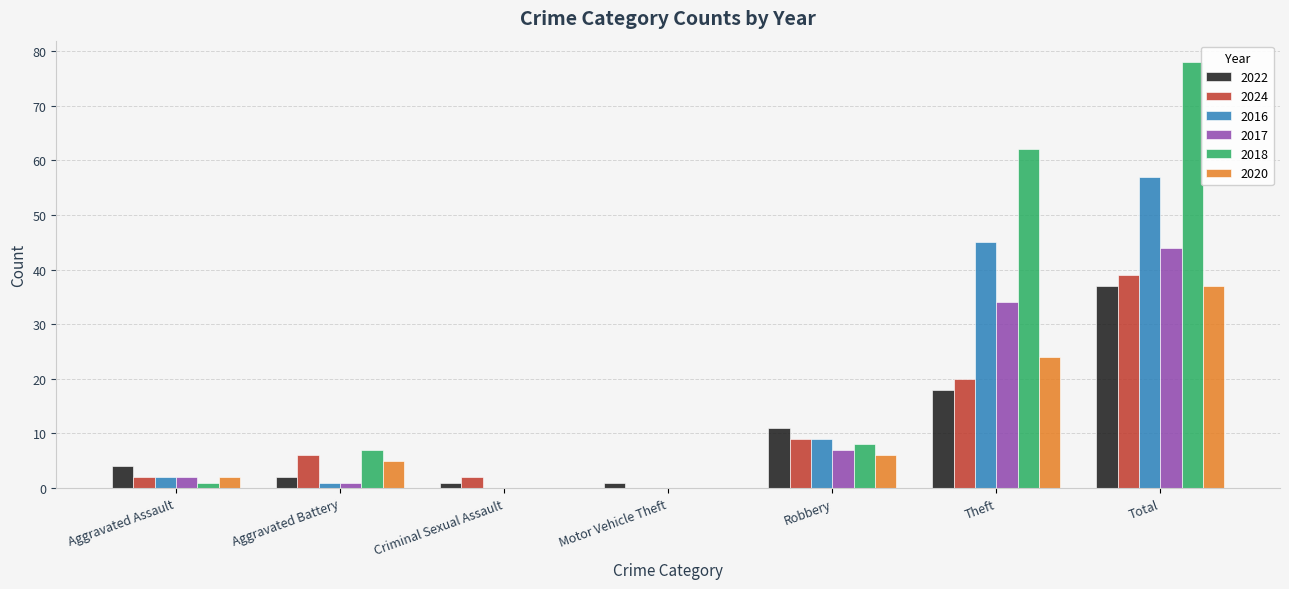

At which category is the sum across all series the highest?

Total